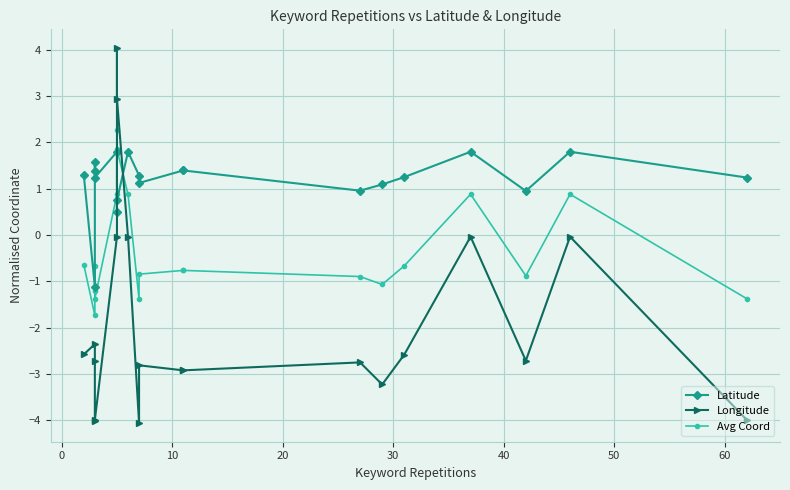

What is the average value of the Avg Coord series?

-0.3